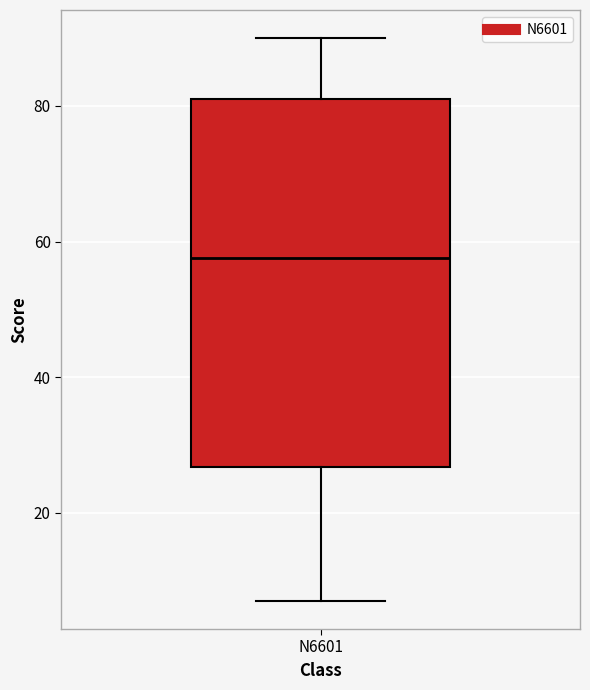

Transcribe this box plot: give where the median line is, the range the box spans, and where the two whiskers end, as read against the y-axis. The values are not printed on the chart, so give them approximately, as read against the axis.

median 58, box 26 to 82, whiskers 8 to 90